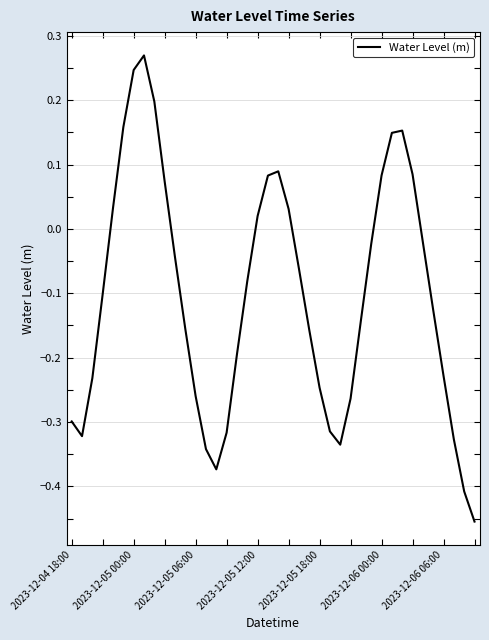

At which category does the chart reach its minimum across all series?

39